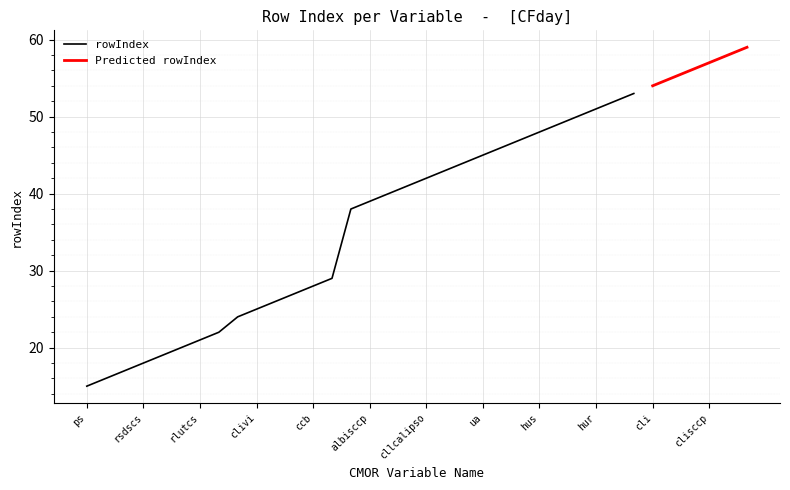

What is the maximum value for rowIndex?

53